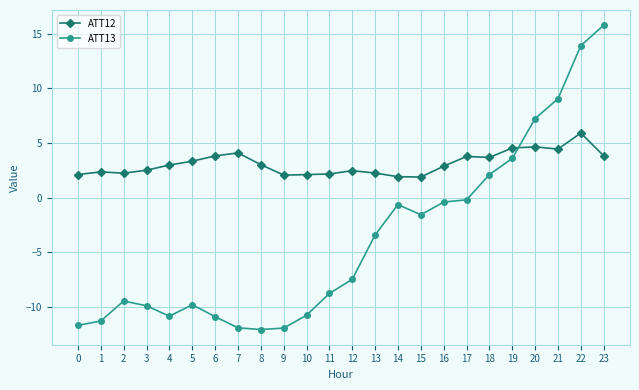

Does the chart have visible grid lines?

Yes